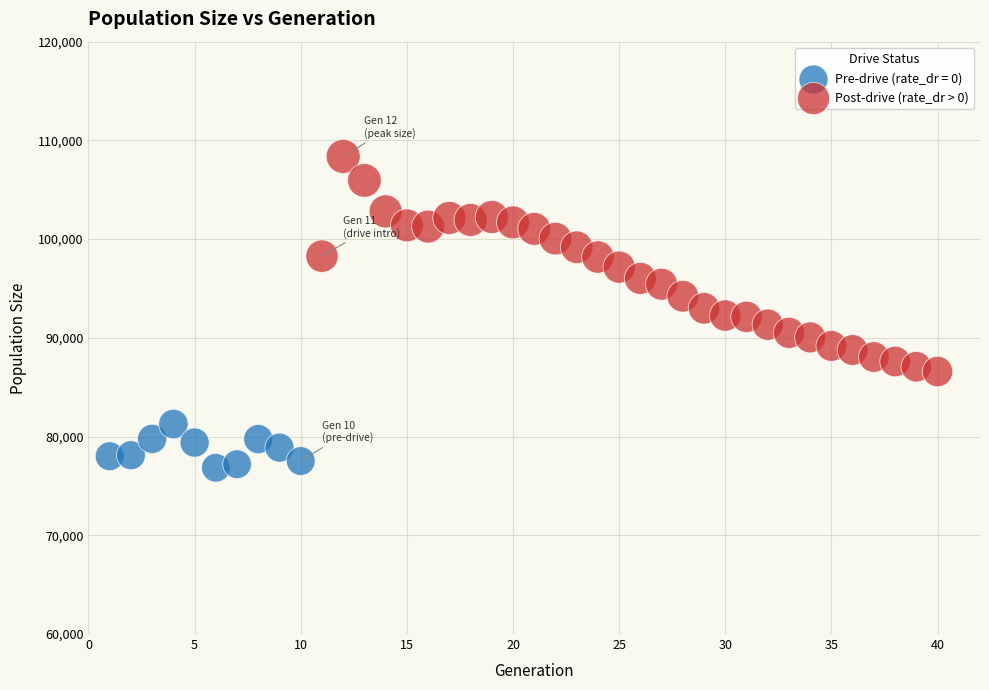

Which series contains the highest Y value?

Post-drive (rate_dr > 0)